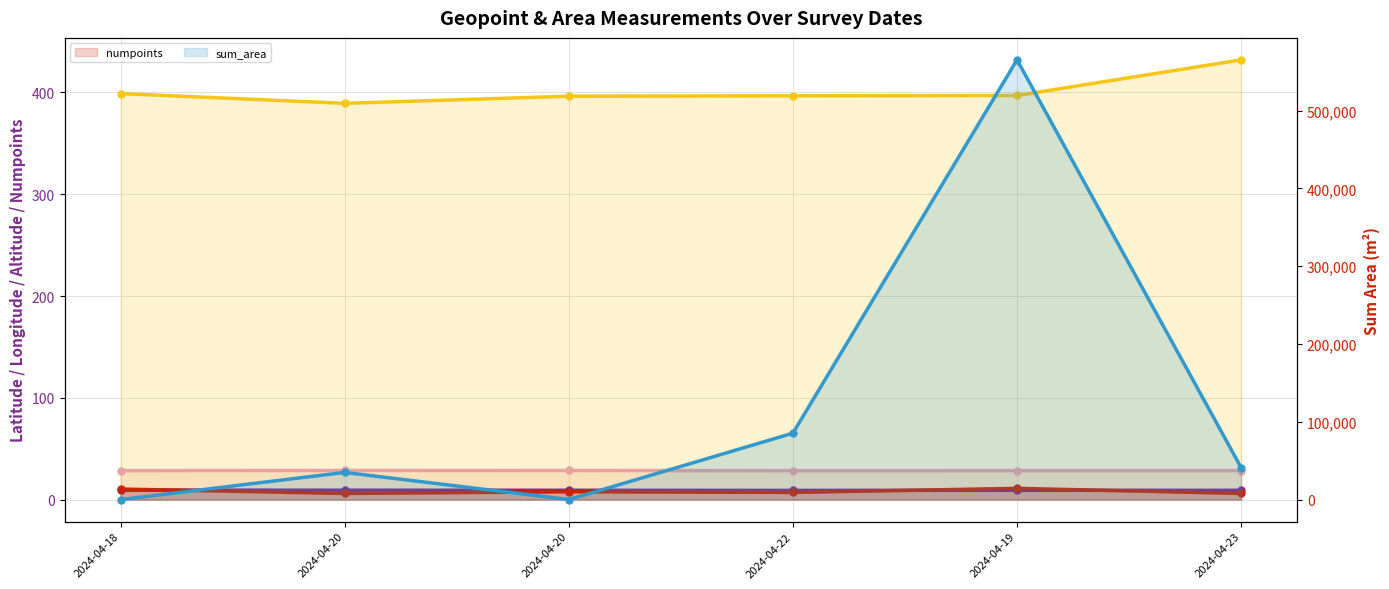

How many data points in sum_area are less than 41062?

3